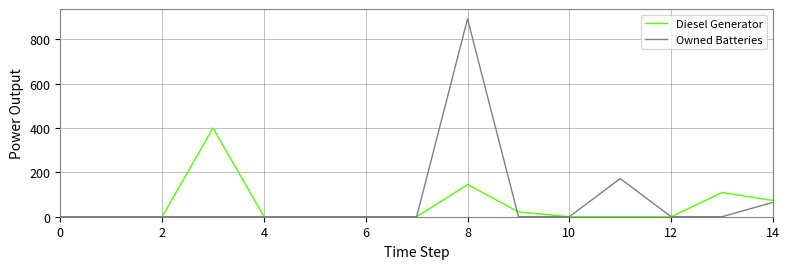

What is the sum of all Owned Batteries values?

1129.0